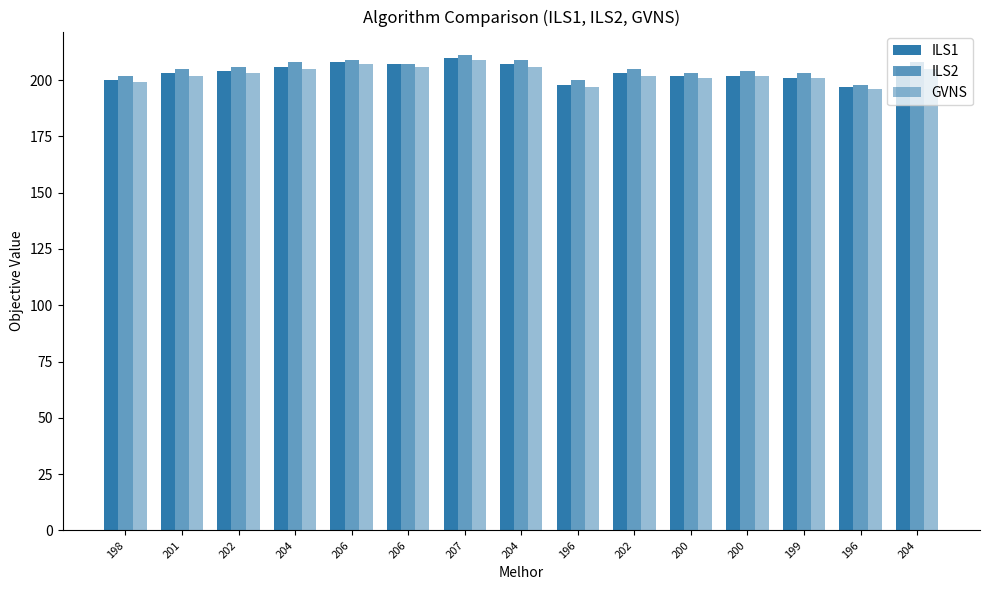

How many groups of bars are there?

15